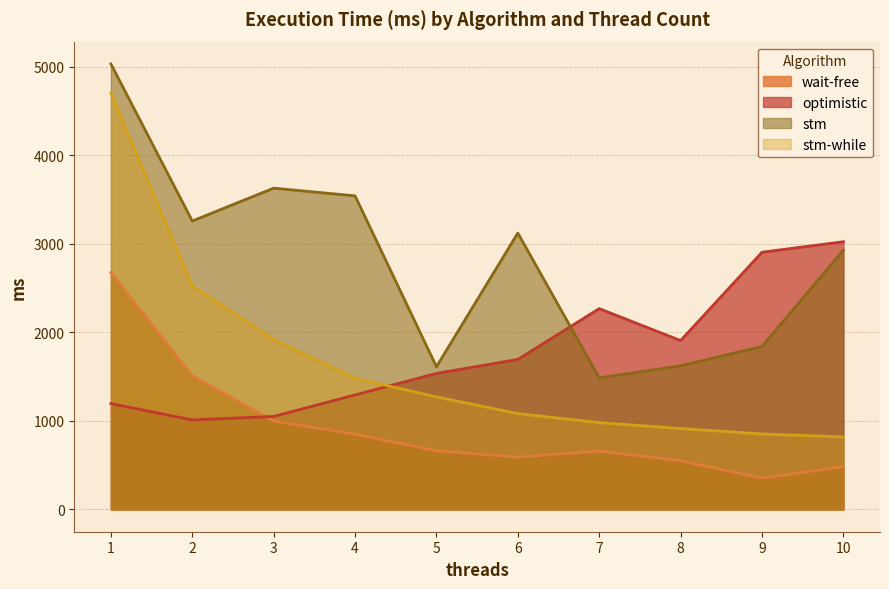

Is the value of optimistic at 3 greater than the value of stm-while at 1?

No